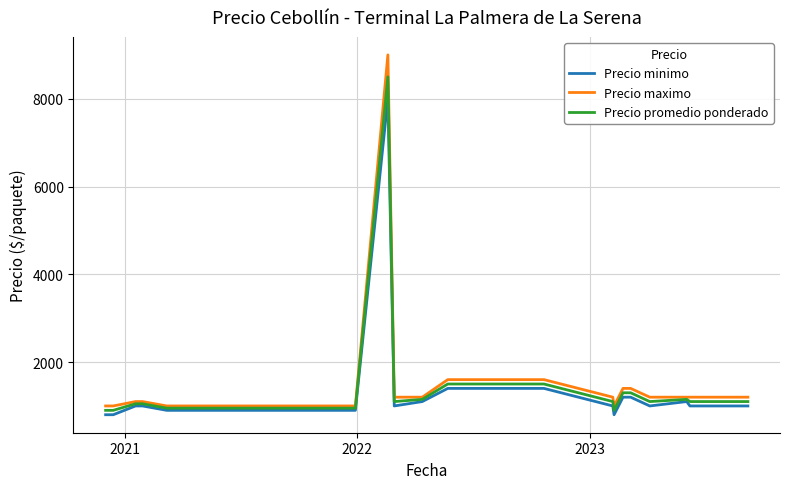

What is the minimum value for Precio promedio ponderado?

900